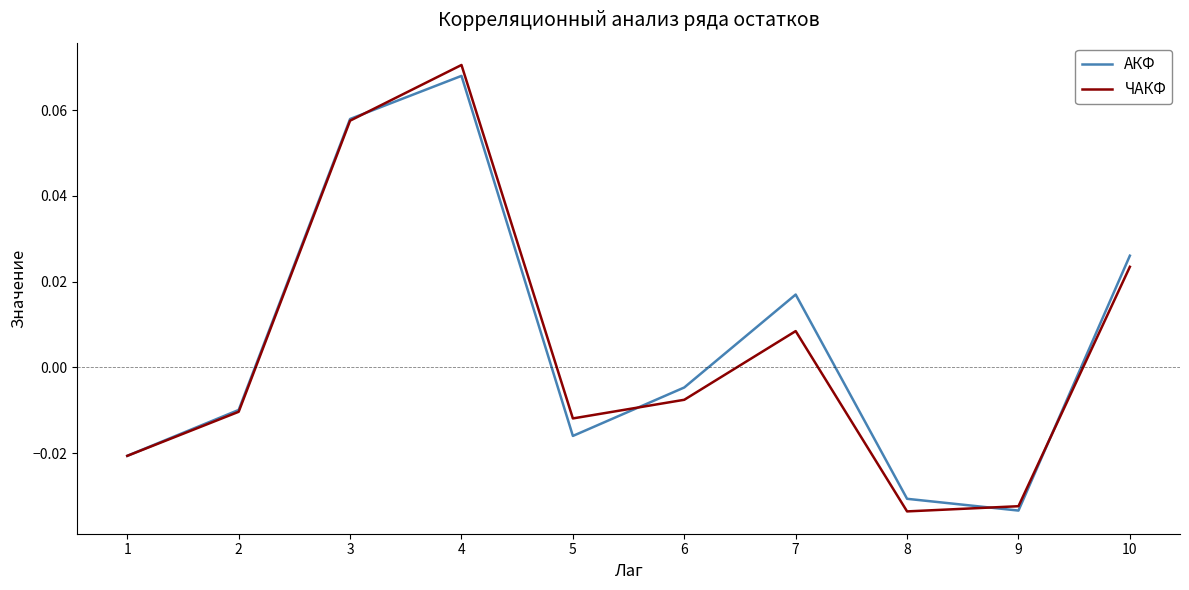

At which label does АКФ first exceed 0?

3